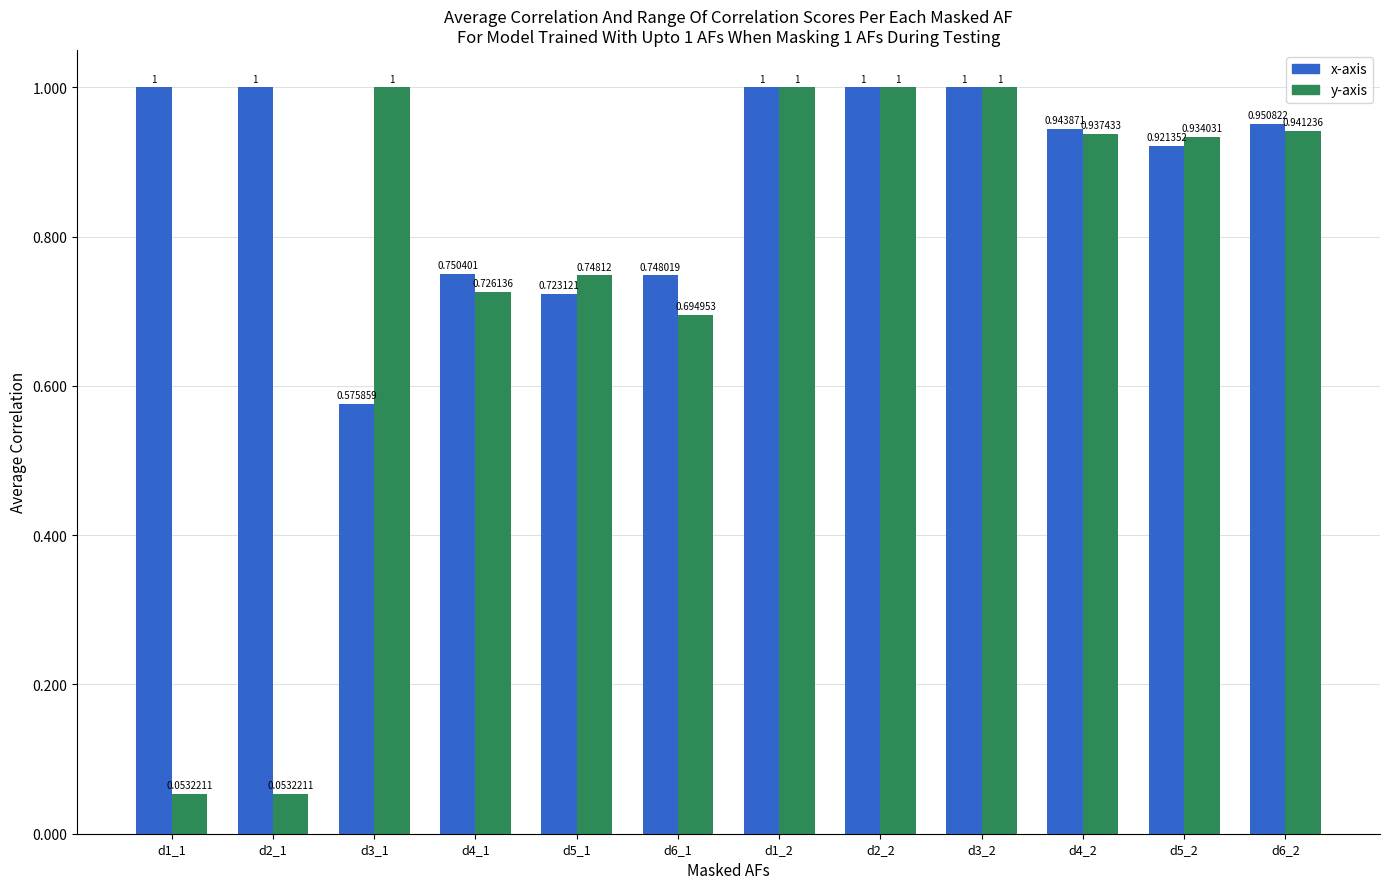

What is the total value across all series at d6_2?

1.9